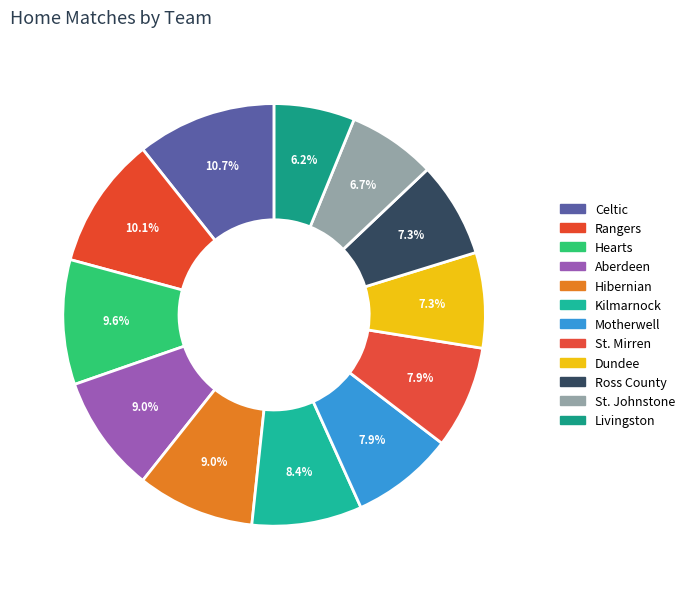

Is there a majority slice in this chart?

No